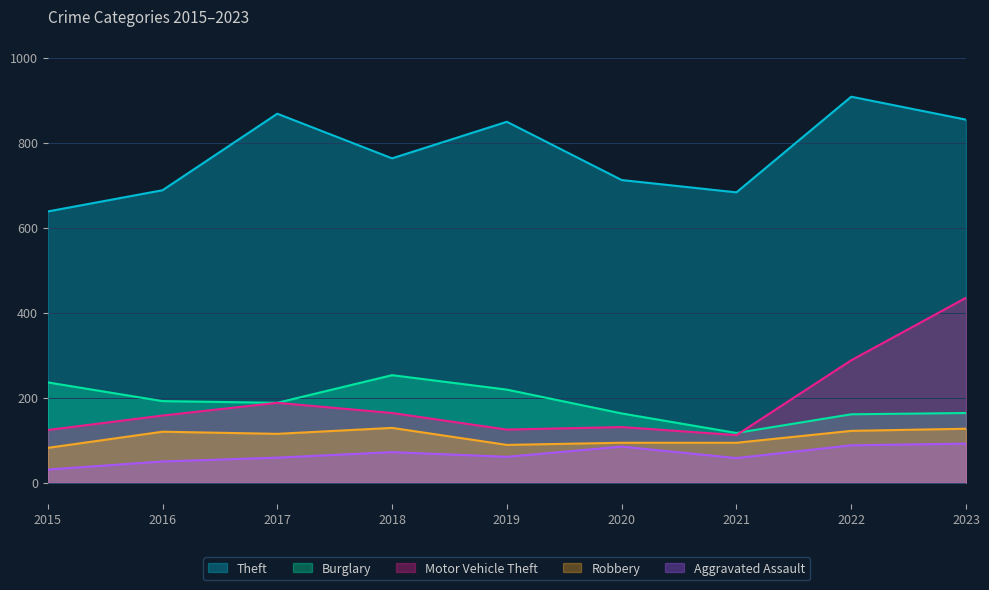

The value of Aggravated Assault at 2022 is 88. True or false?

True